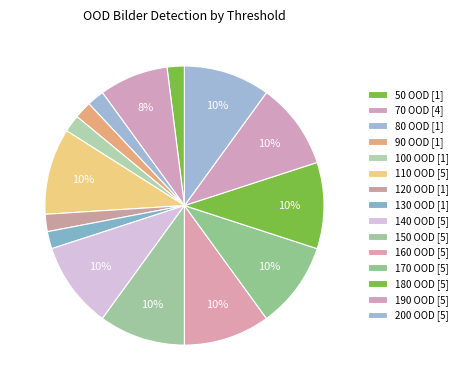

How many segments does this pie chart have?

15